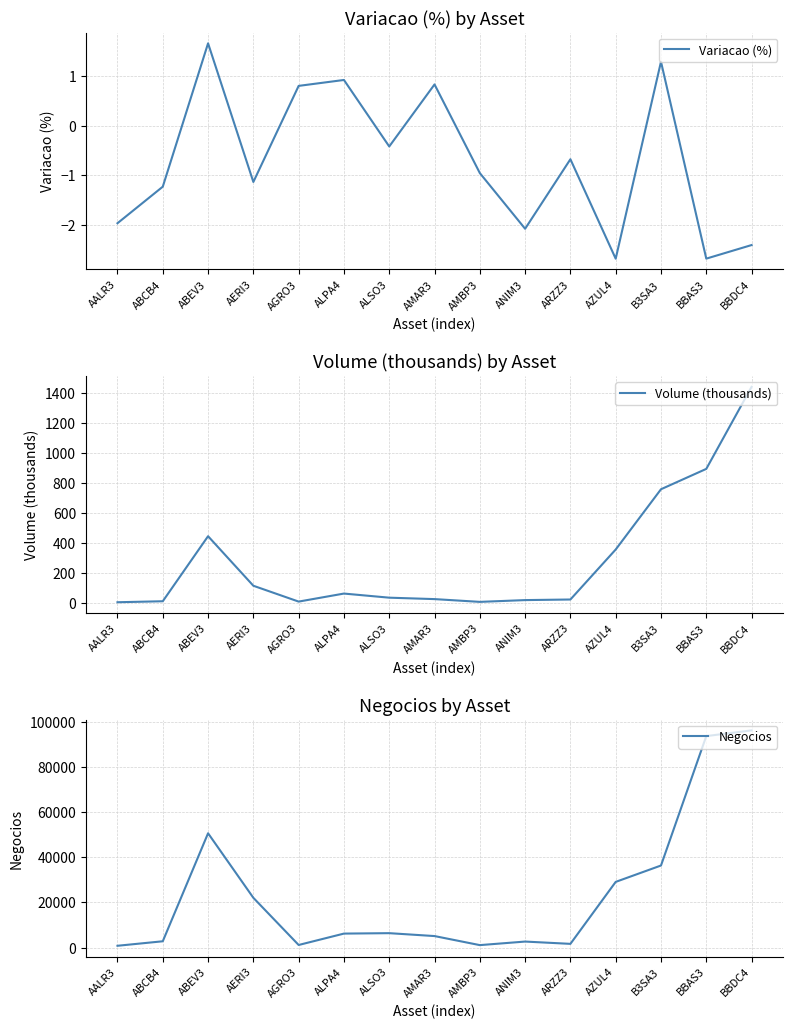

List the series in order of their peak value, lowest first.

Variacao (%), Volume (thousands), Negocios